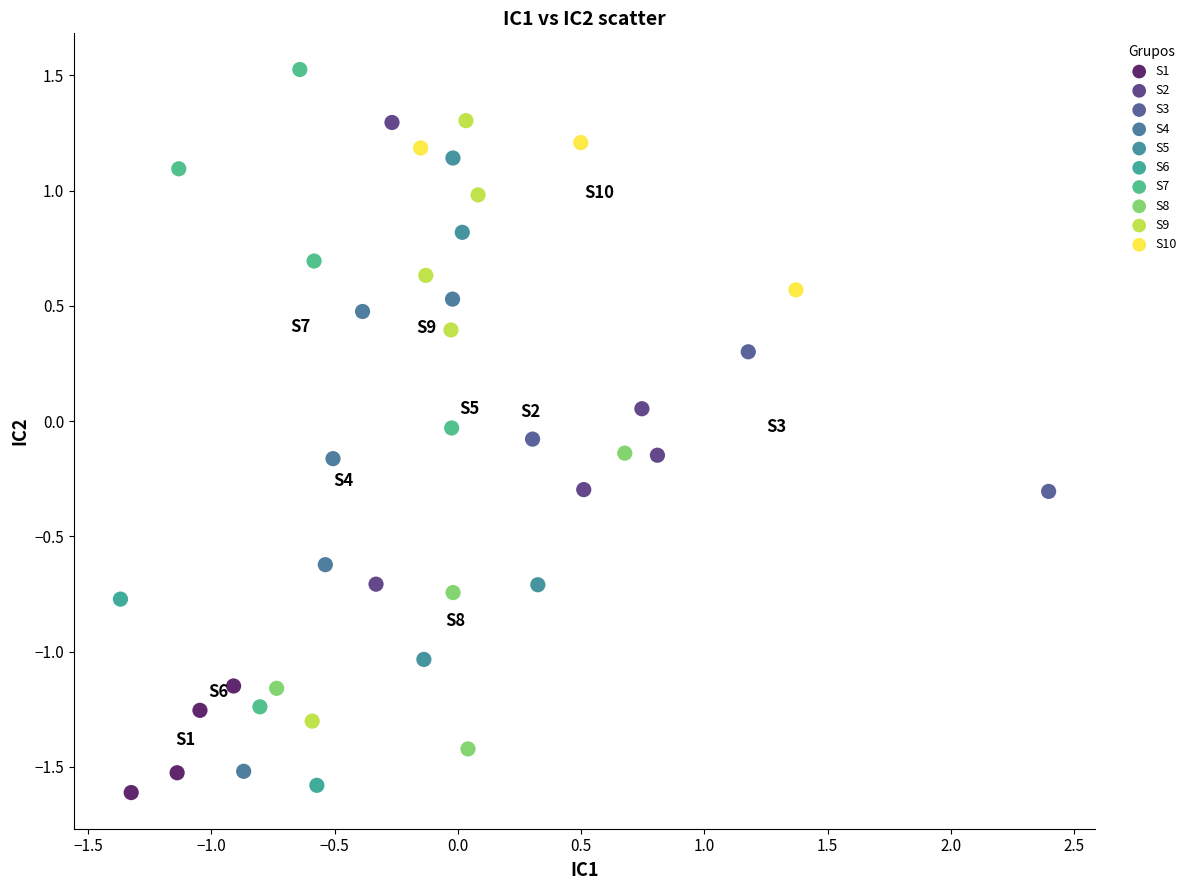

Which series contains the highest Y value?

S7